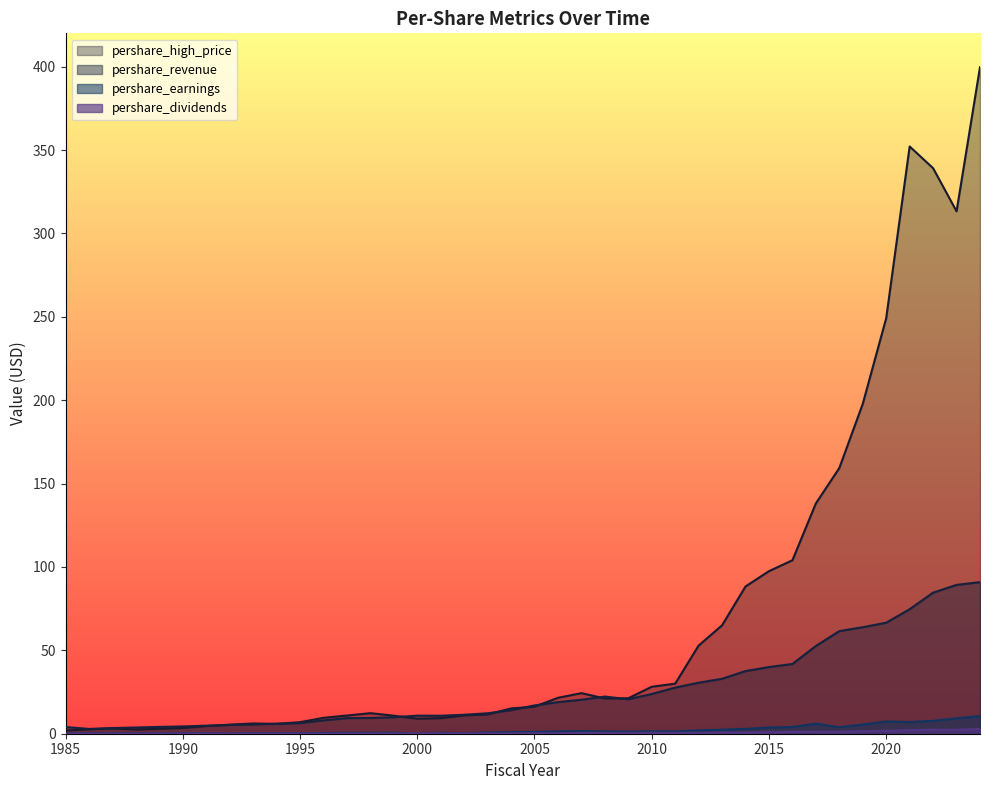

Which has a higher value, 1993 or 2023?

2023